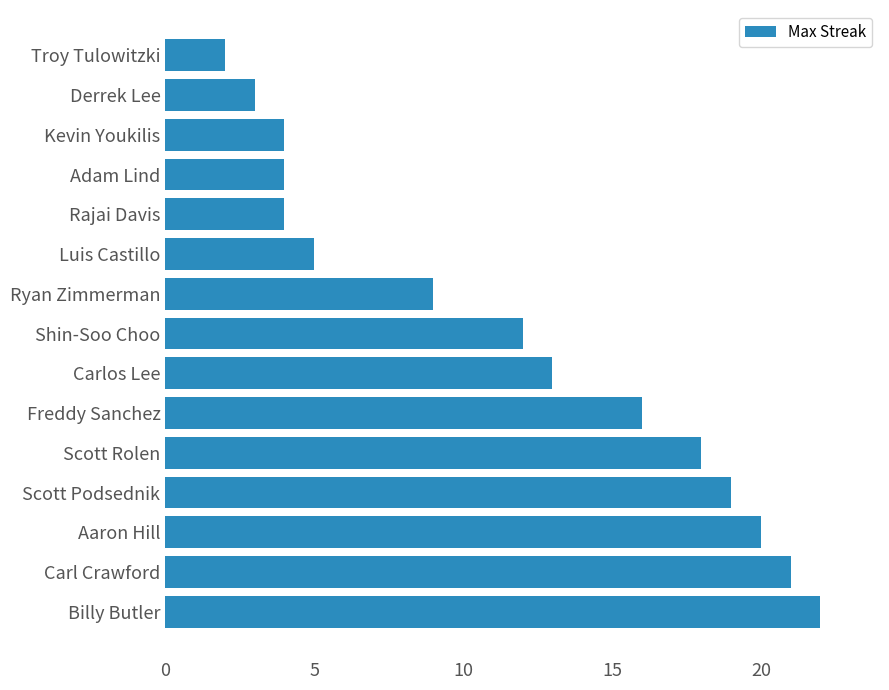

How many bars are there in total?

15